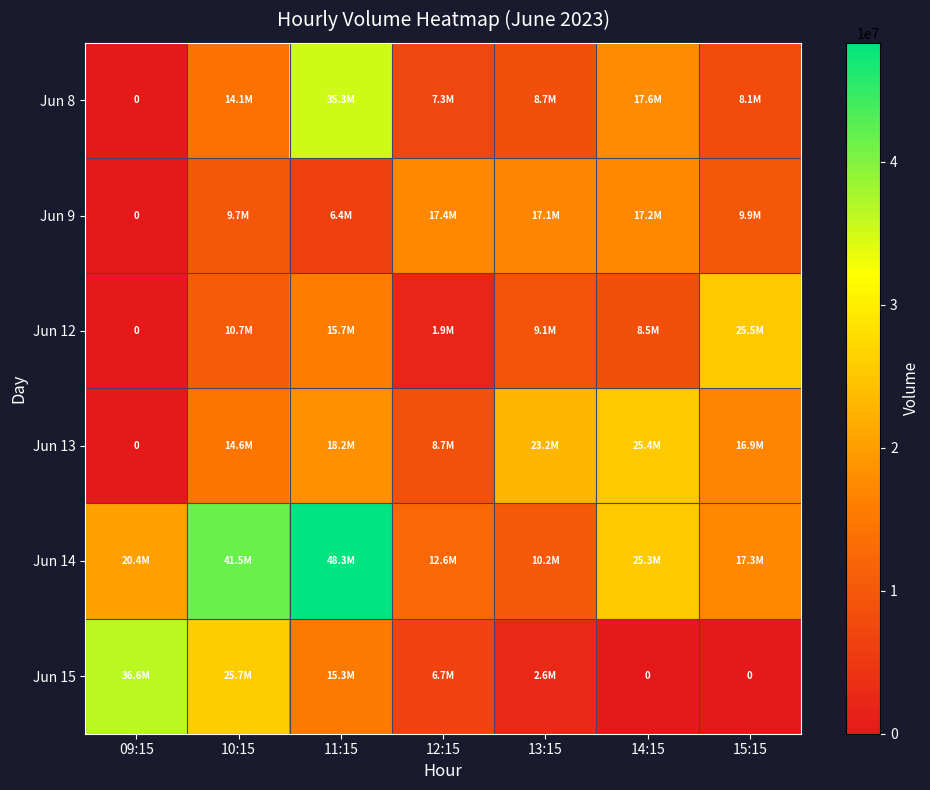

At which label is Jun 9 closest to 8682706?

10:15